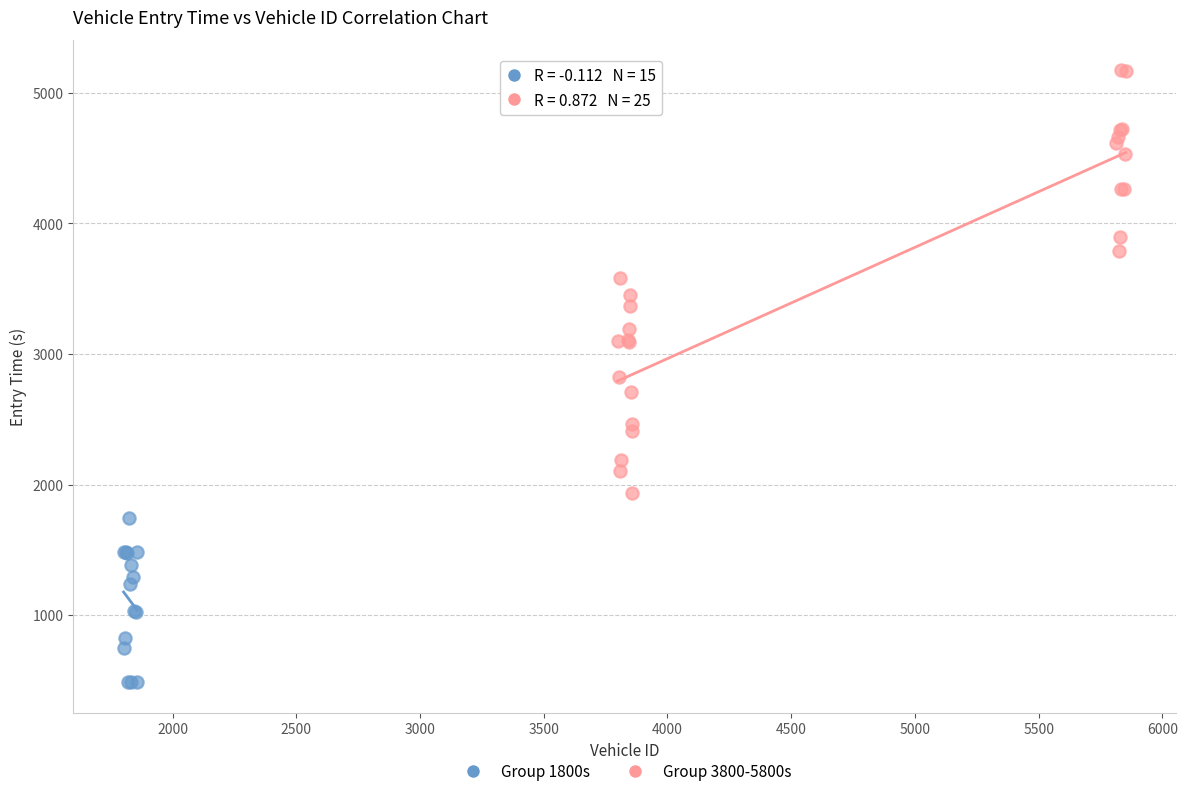

Which series has the largest Y range (max minus min)?

Group 3800-5800s